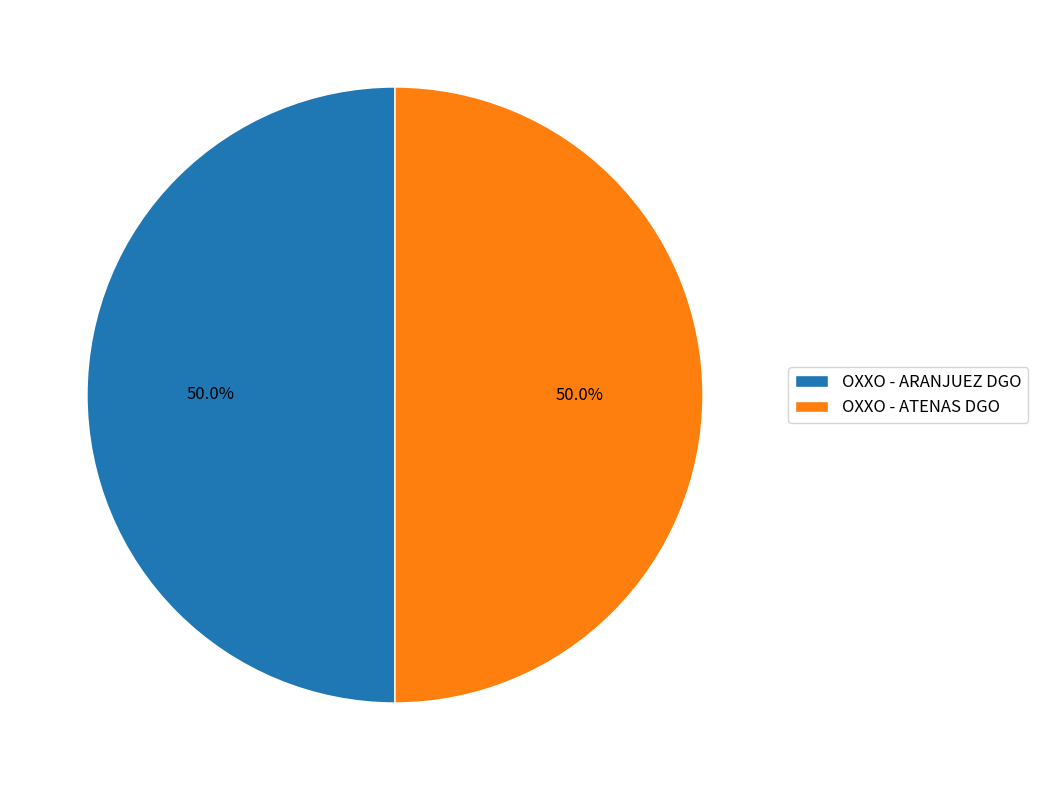

What is the ratio of the value at OXXO - ARANJUEZ DGO to the value at OXXO - ATENAS DGO?

1.0